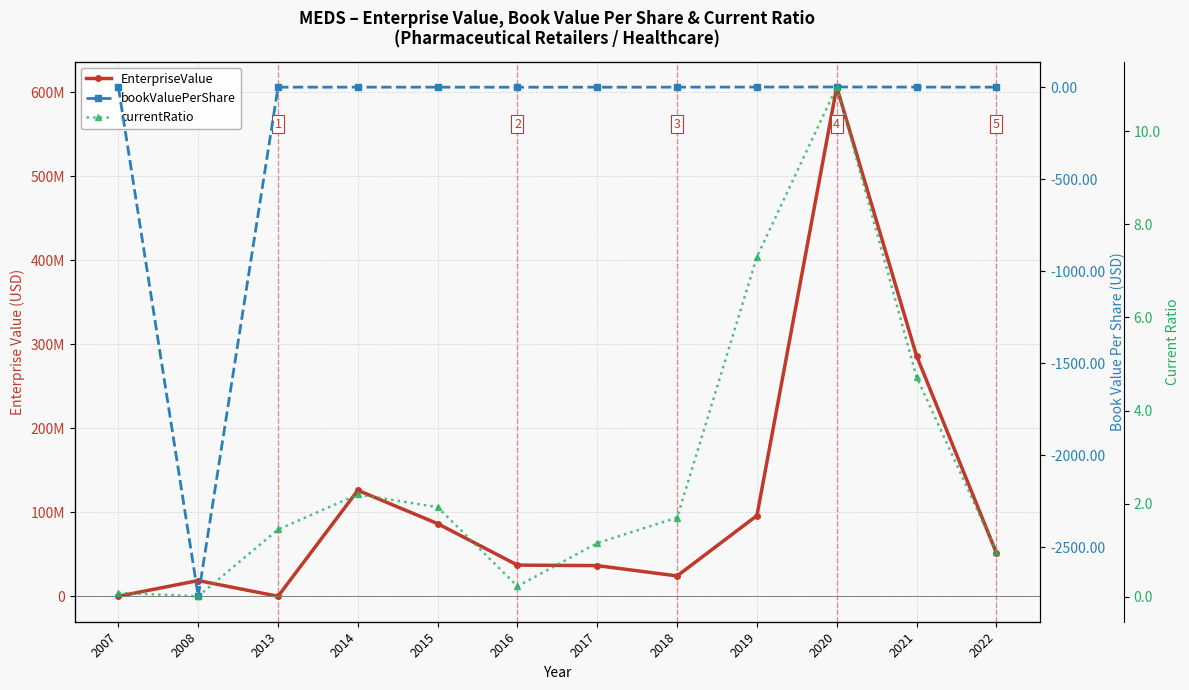

At which label is EnterpriseValue closest to 303056728?

2021